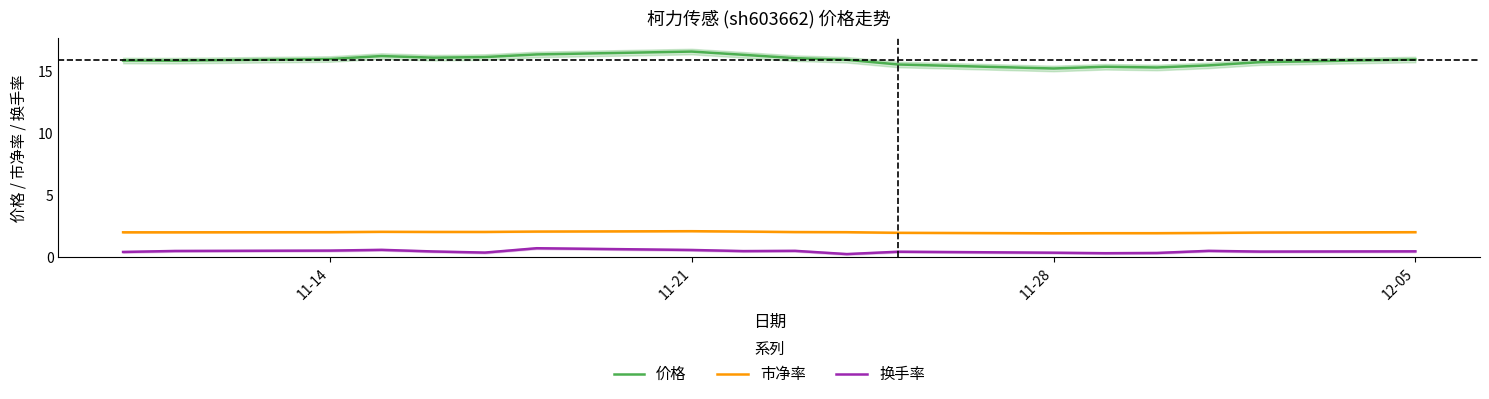

Is it true that 市净率 equals 3.2 at 11-28?

False